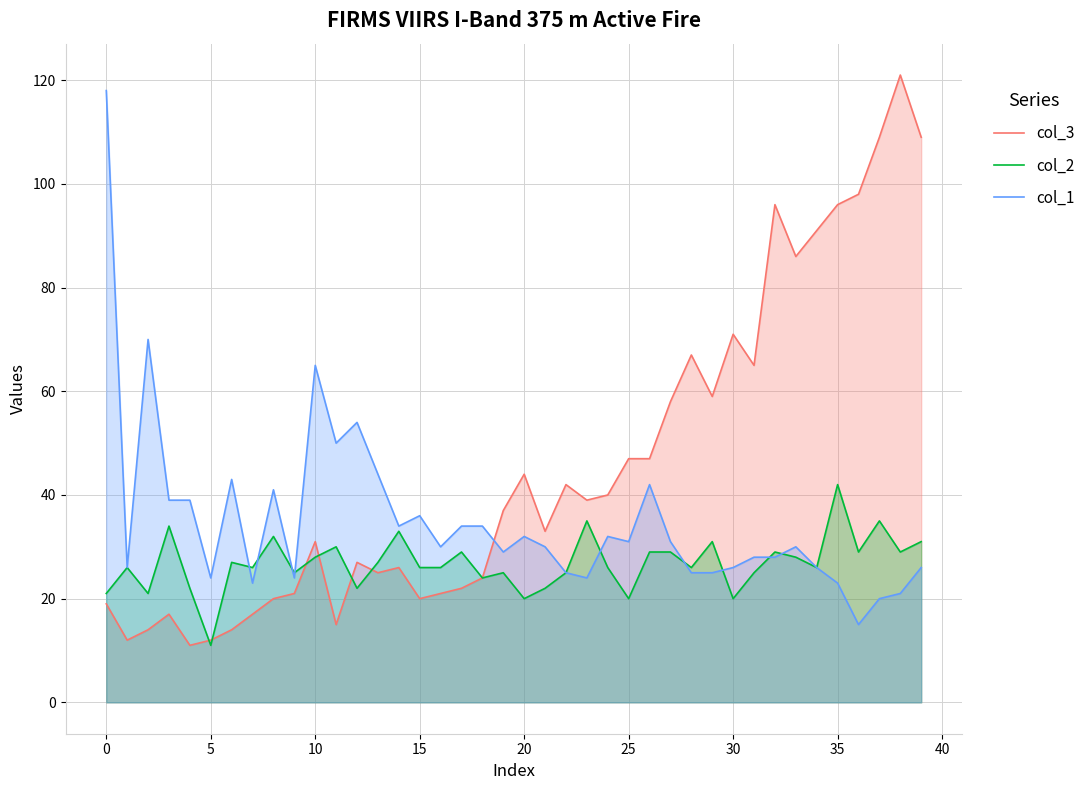

Which series has the largest total across all categories?

col_3